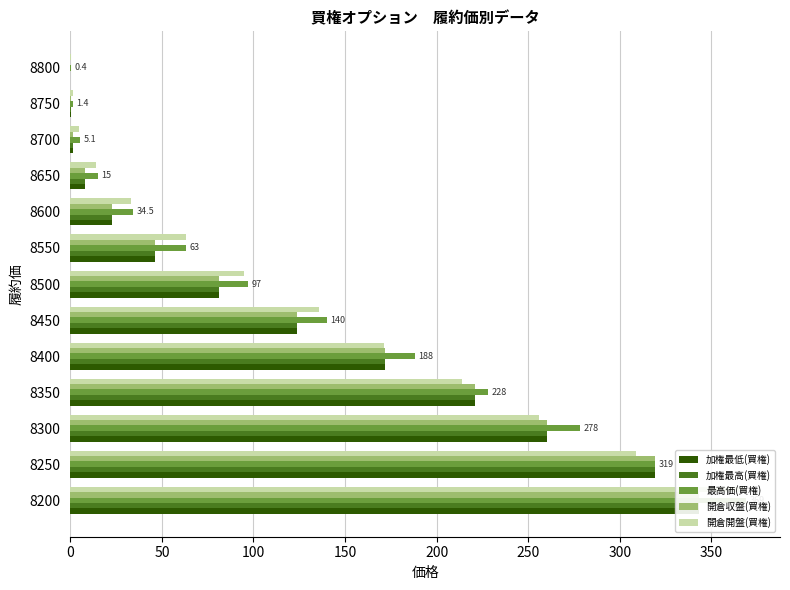

Reading left to right, what are all the values shown in this chart?

加権最低(買権): 343.0	319.0	260.0	221.0	172.0	124.0	81.0	46.0	23.0	8.0	1.4	0.5	0.1
加権最高(買権): 343.0	319.0	260.0	221.0	172.0	124.0	81.0	46.0	23.0	8.0	1.4	0.5	0.1
最高価(買権): 369.0	319.0	278.0	228.0	188.0	140.0	97.0	63.0	34.5	15.0	5.1	1.4	0.4
開倉収盤(買権): 343.0	319.0	260.0	221.0	172.0	124.0	81.0	46.0	23.0	8.0	1.4	0.5	0.1
開倉開盤(買権): 369.0	309.0	256.0	214.0	171.0	136.0	95.0	63.0	33.0	14.0	5.0	1.4	0.3